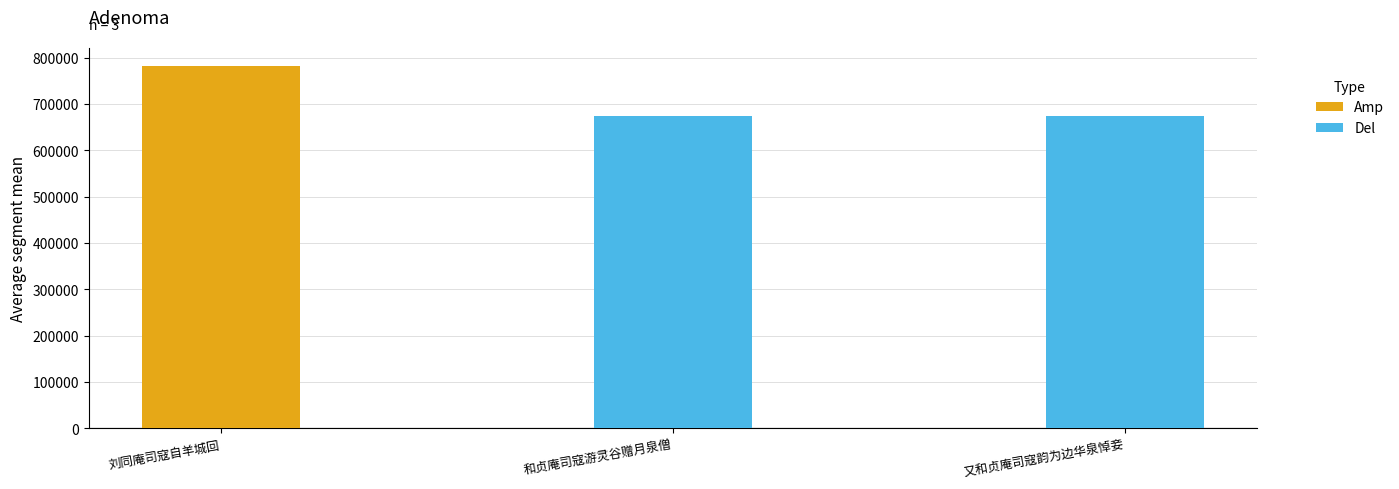

What is the greatest value displayed?

781572